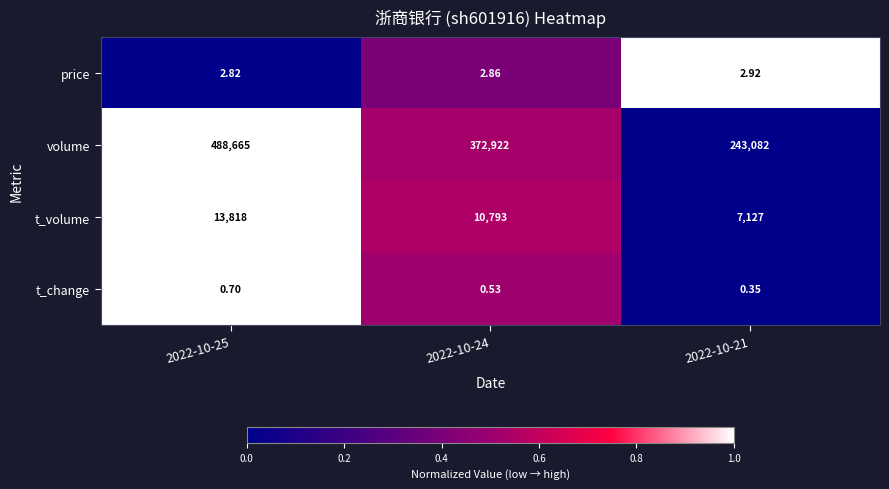

What is the spread (max minus min) of values at 2022-10-25?

488664.3